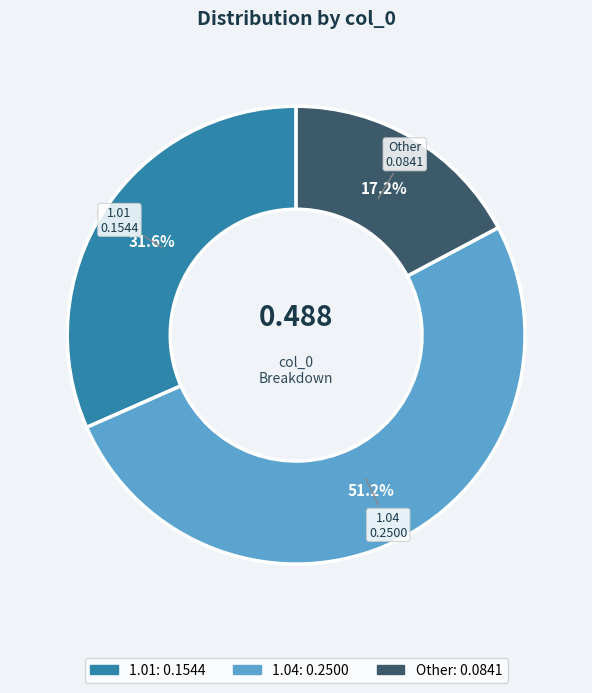

Which slice is the largest?

1.04